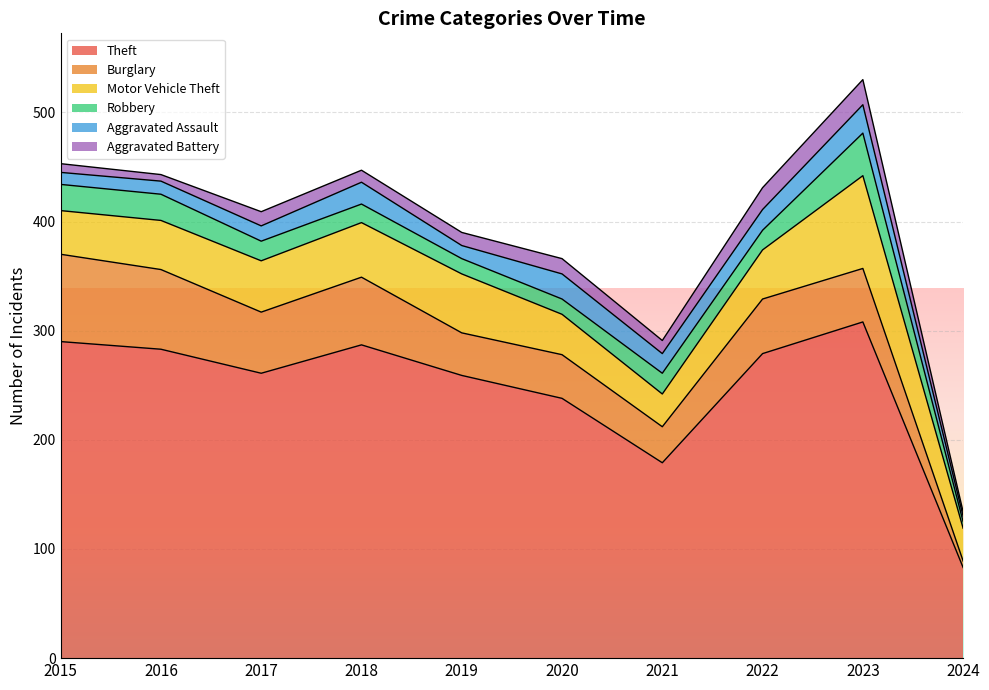

What is the difference between the highest and lowest values at 2021?

167